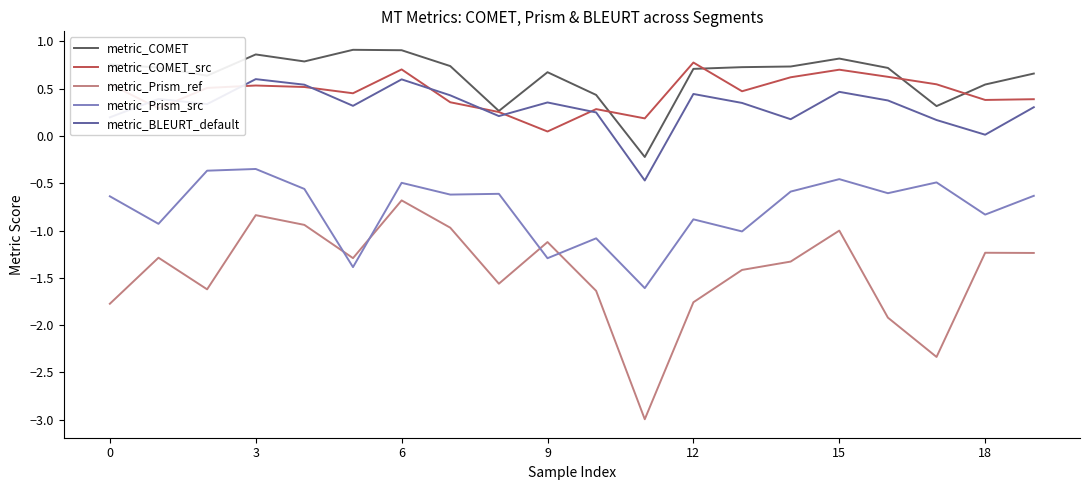

Which series has the largest range (max minus min)?

metric_Prism_ref